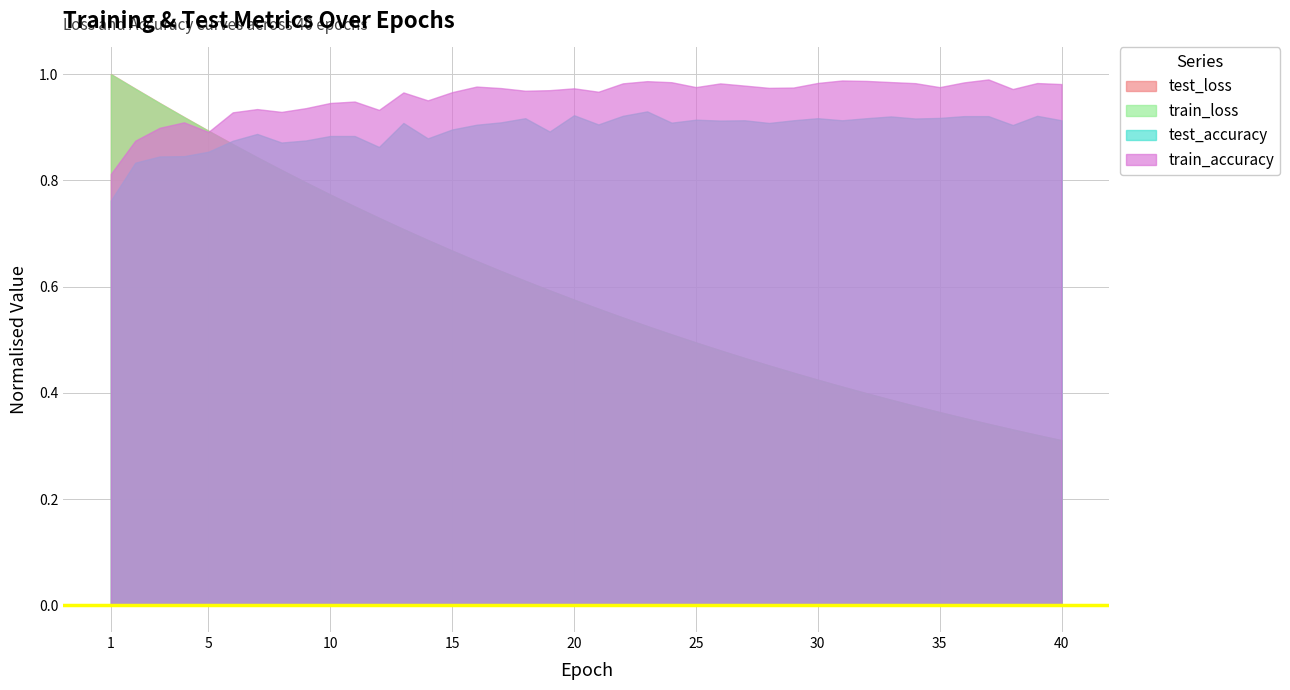

Which series has the largest total across all categories?

train_accuracy